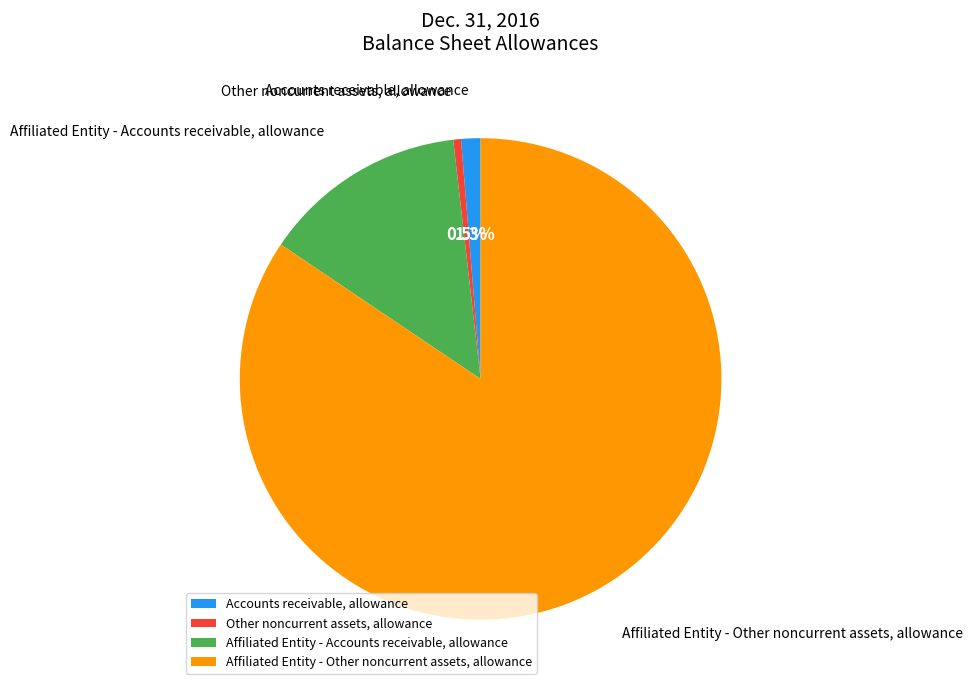

Rank the categories by value from lowest to highest.

Other noncurrent assets, allowance, Accounts receivable, allowance, Affiliated Entity - Accounts receivable, allowance, Affiliated Entity - Other noncurrent assets, allowance